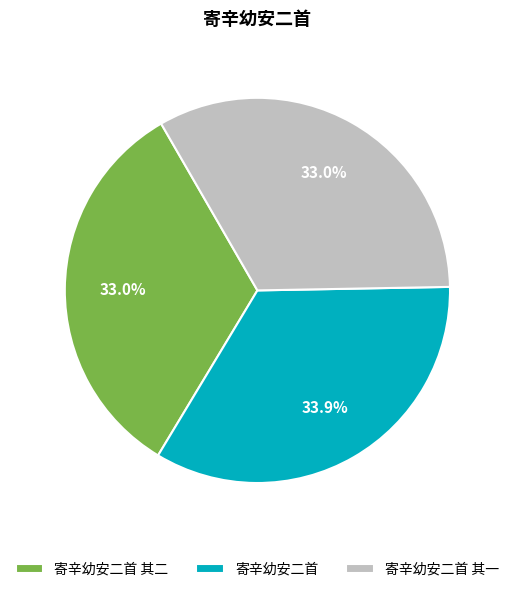

True or false: 寄辛幼安二首 其二 accounts for 33% of the total.

True